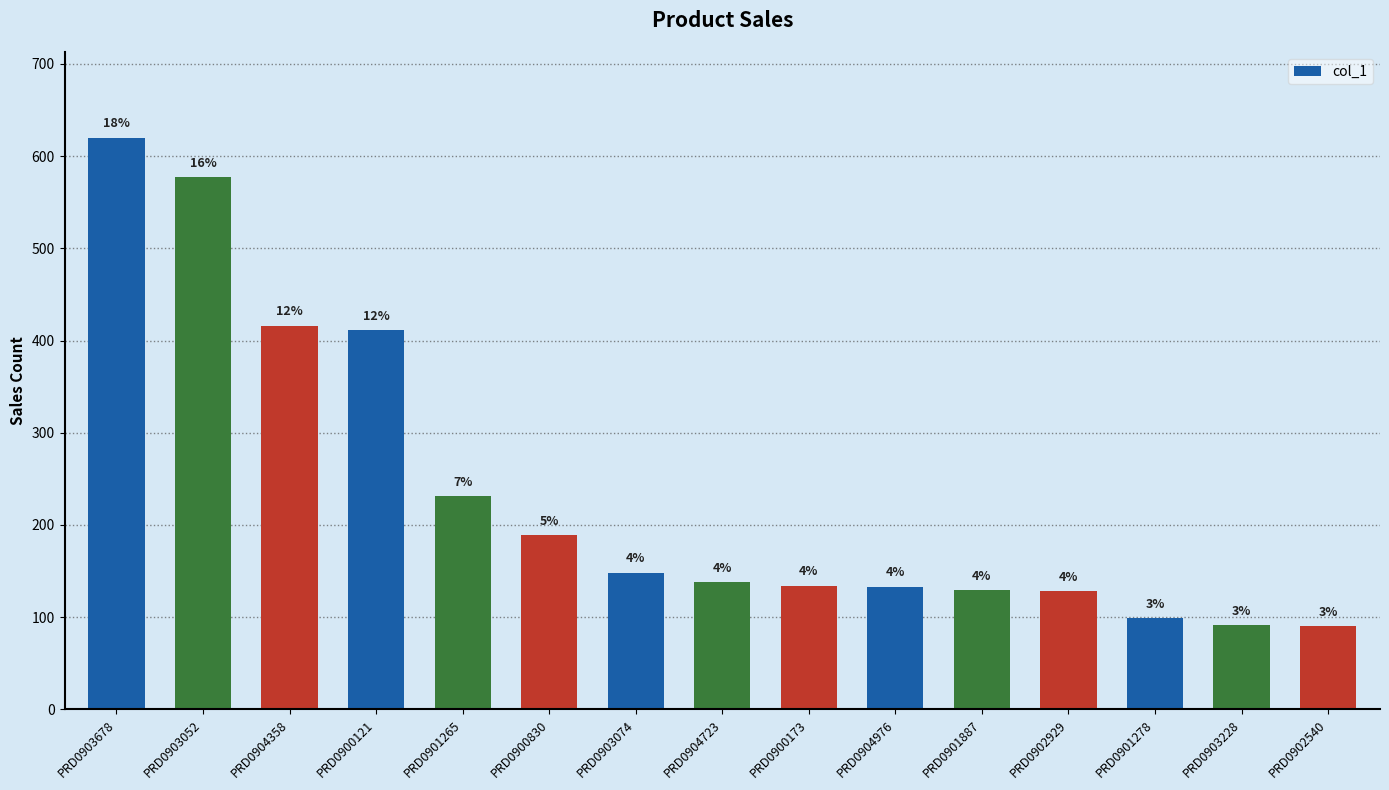

What is the difference between the values at PRD0901887 and PRD0904976?

4